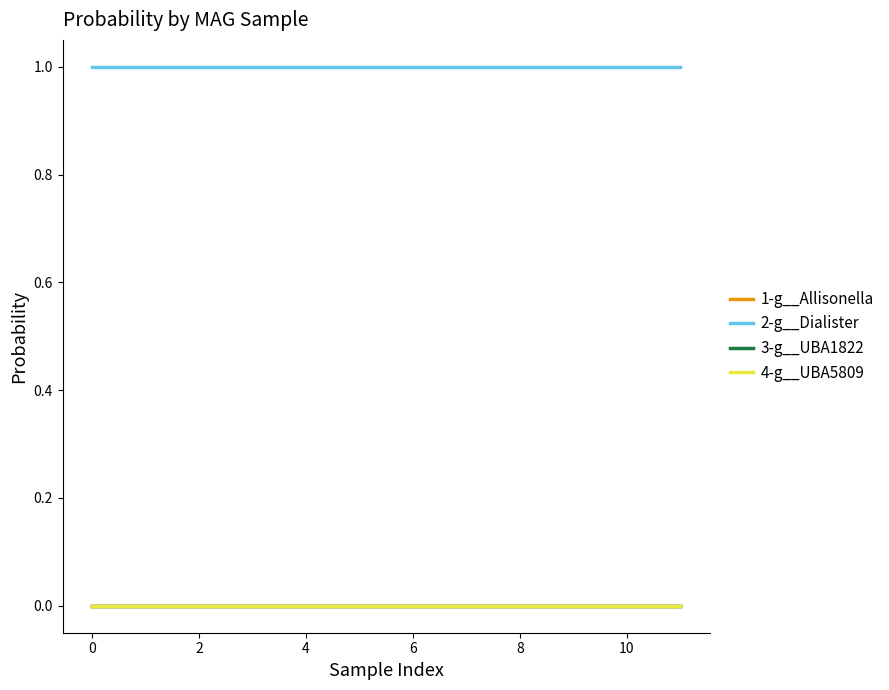

True or false: 1-g__Allisonella and 3-g__UBA1822 cross at least once.

False